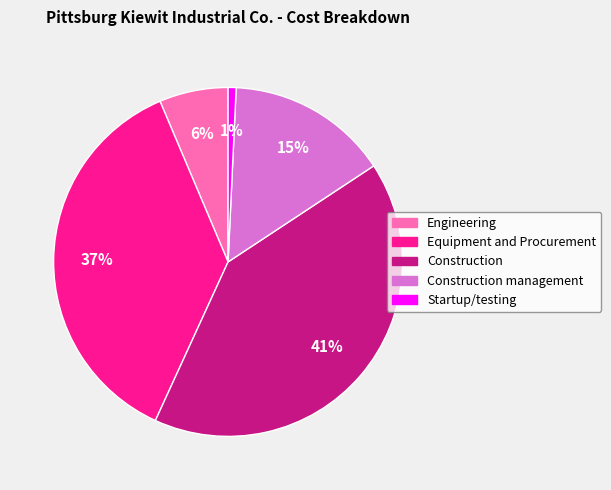

To the nearest percent, what is the average slice percentage?

20%